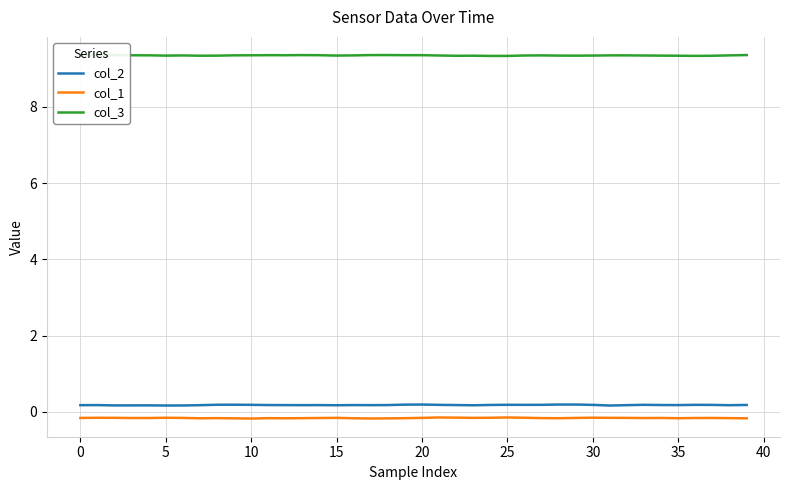

Which series has the largest total across all categories?

col_3